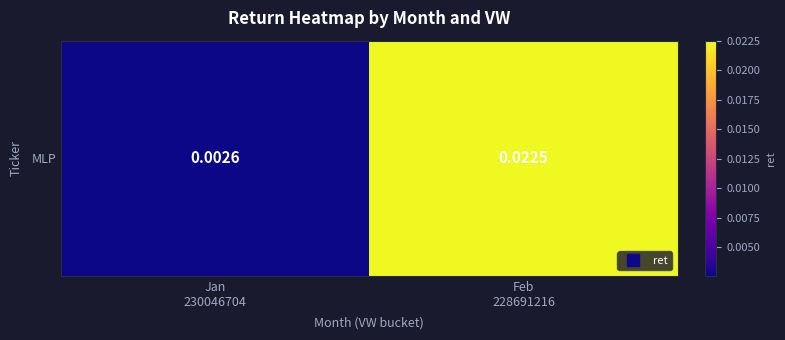

Count the values in the range 0 to 1.

2